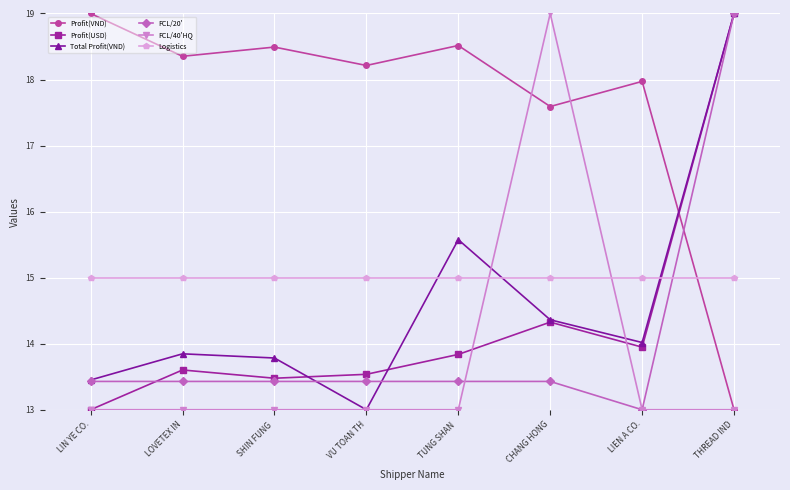

What is the approximate value of Logistics at LOVETEX IN?

15.0